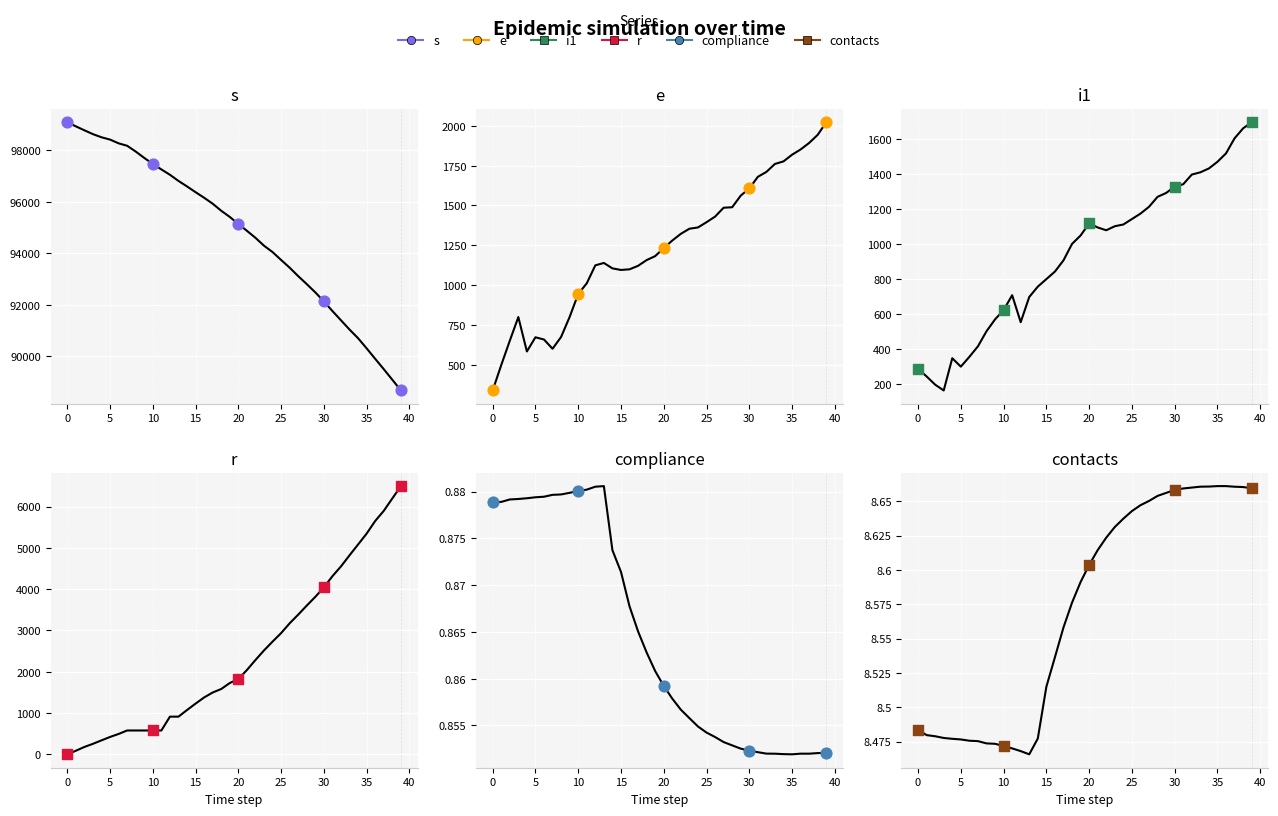

Is the value of s at 36 greater than the value of r at 13?

Yes